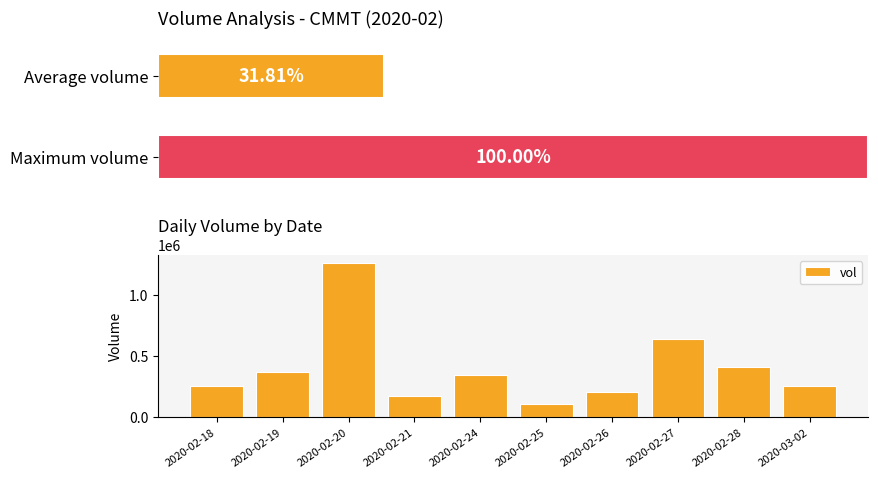

Count the number of data series in this chart.

1